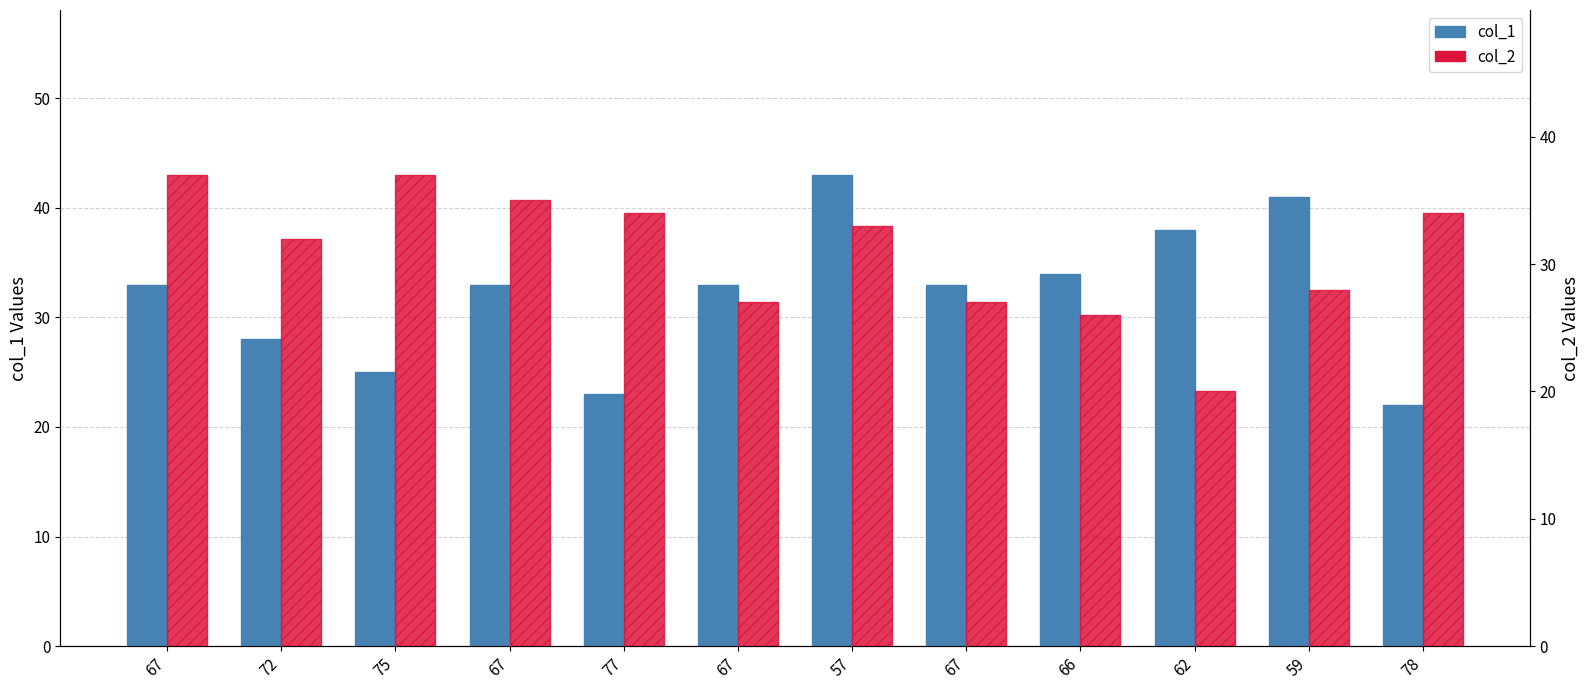

Is it true that col_1 equals 17 at 59?

False